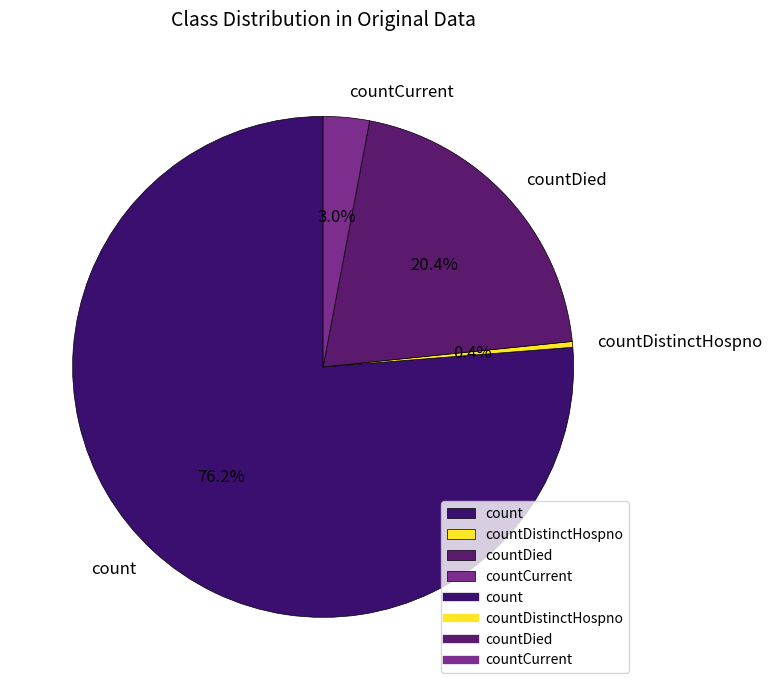

Is there a majority slice in this chart?

Yes